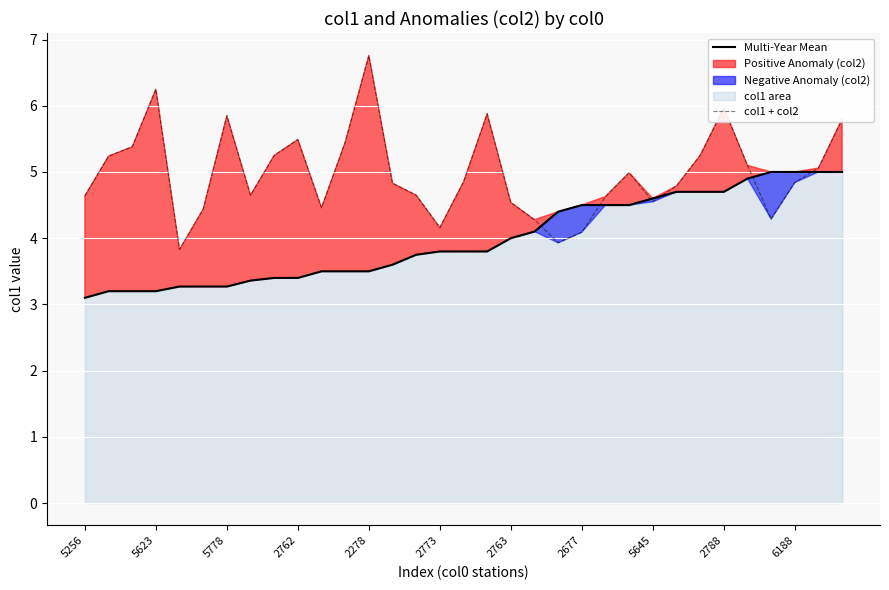

What is the value of the col1 + col2 point at the 1st from the left?

4.6